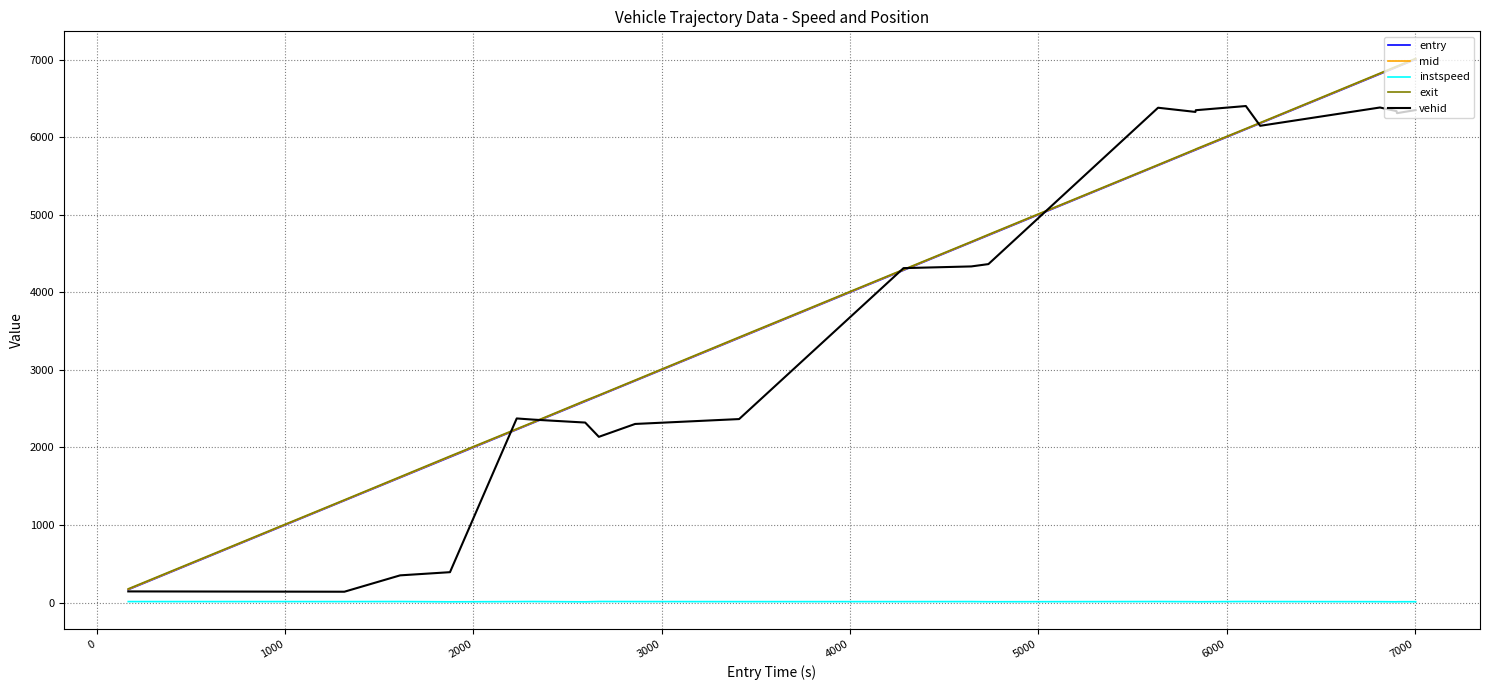

True or false: exit and instspeed intersect in this chart.

False